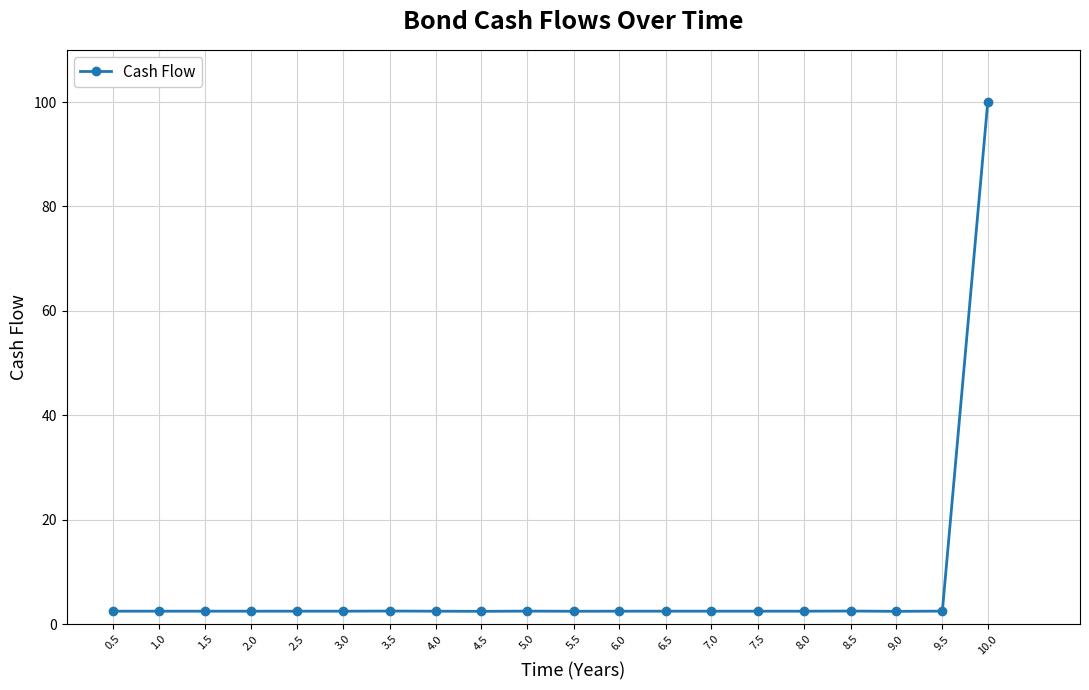

What is the difference between the maximum and second lowest values?

97.5